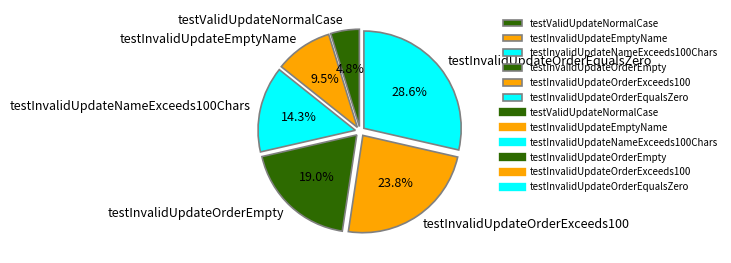

Between testInvalidUpdateOrderExceeds100 and testInvalidUpdateOrderEqualsZero, which is larger?

testInvalidUpdateOrderEqualsZero